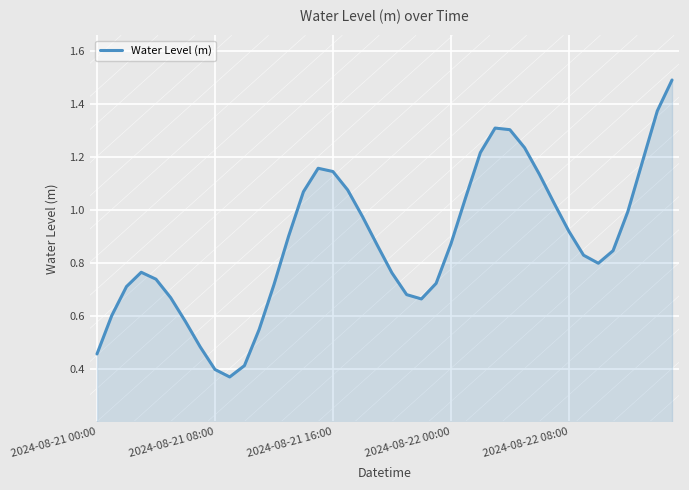

How many interior local peaks (higher than both neighbors) does the data have?

3